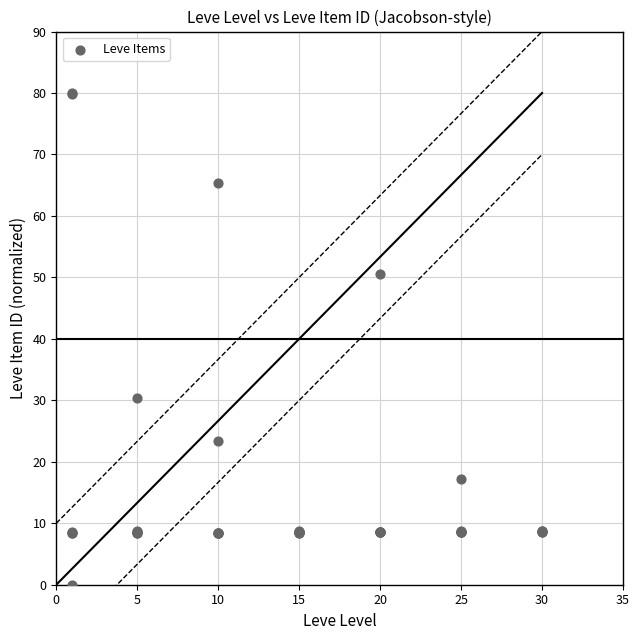

What Y value in the scatter plot is closest to 40?

30.4